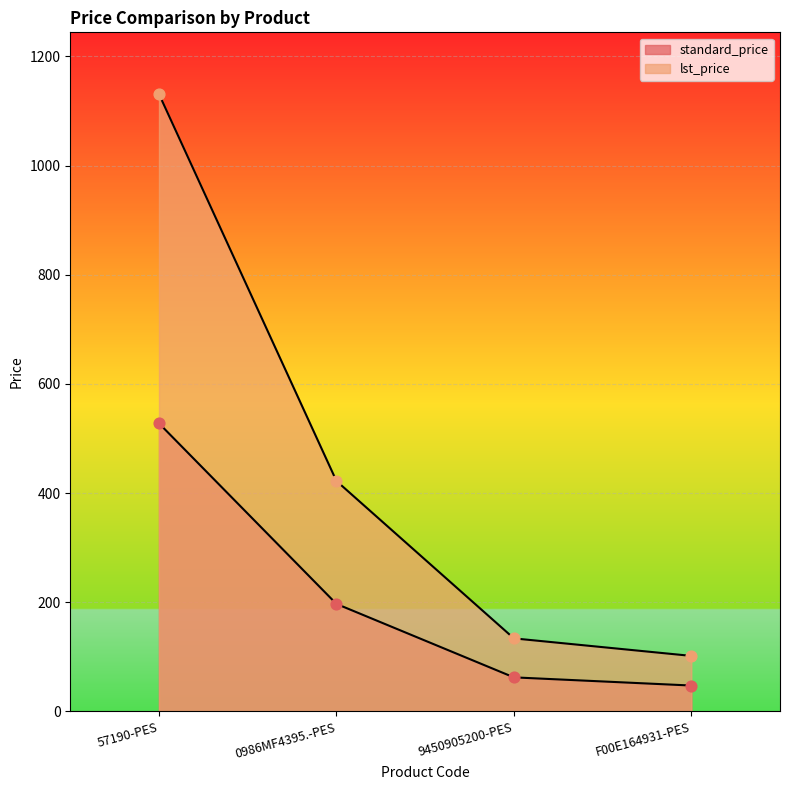

At how many categories does at least one series exceed 250?

2